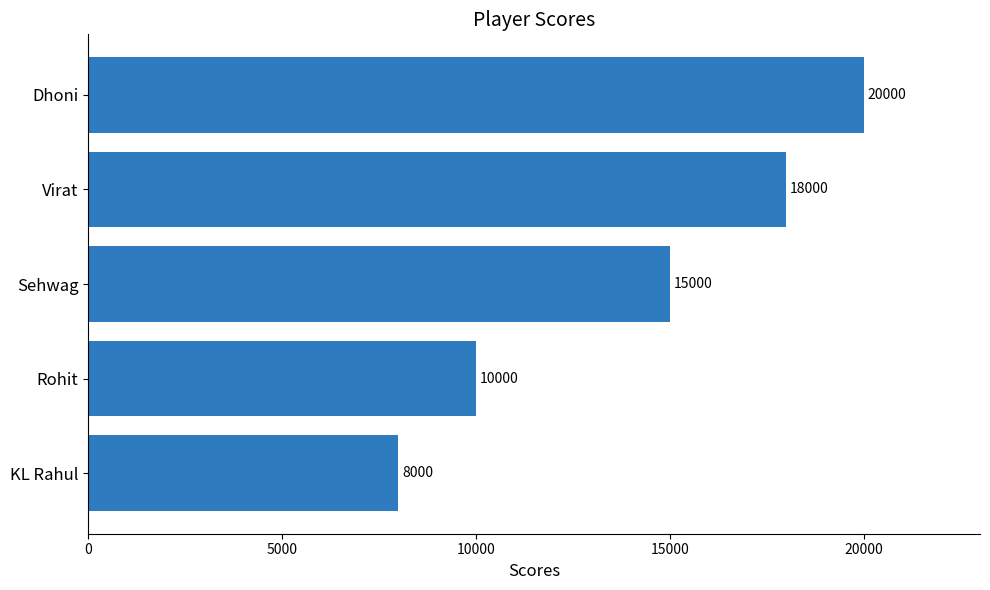

Between KL Rahul and Virat, which is larger?

Virat